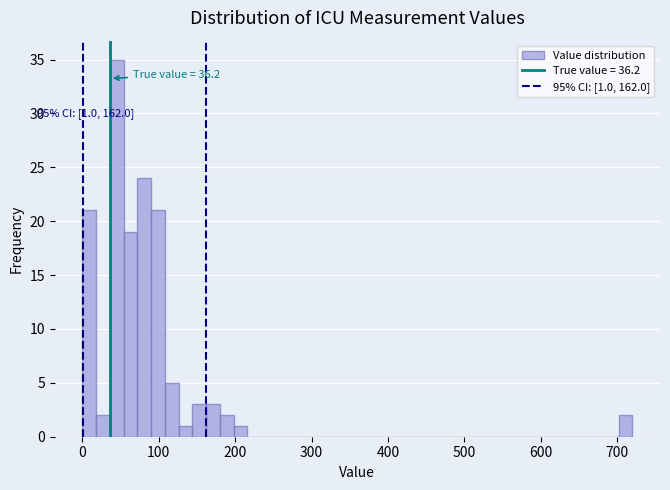

Read against the x-axis, roughly where is the centre of the tallest bar?

50